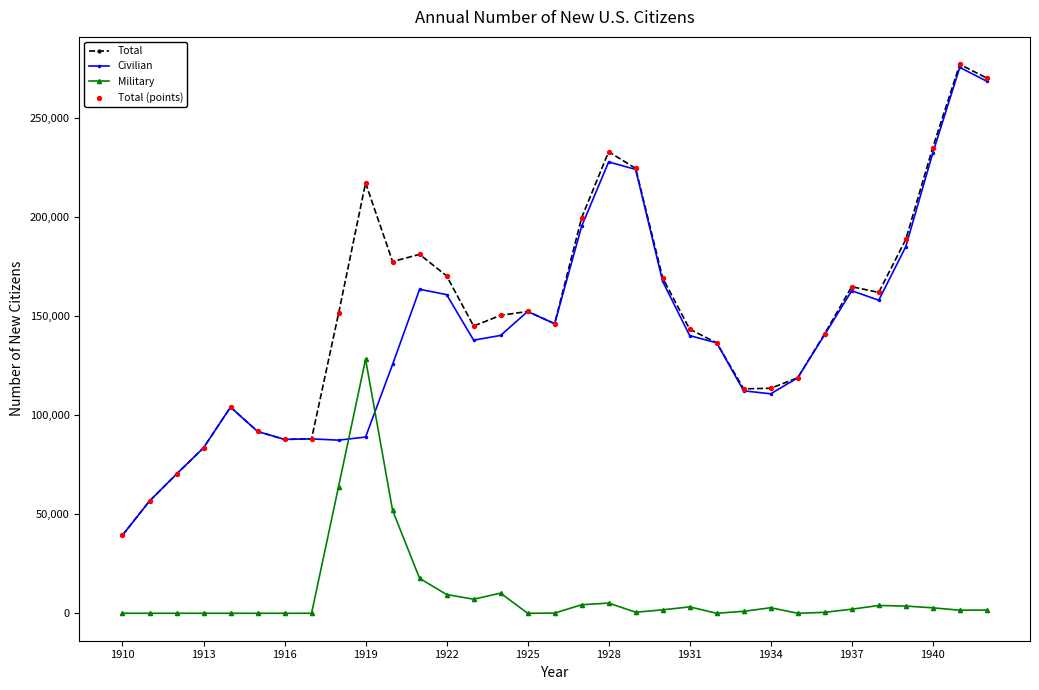

Which series has the largest total across all categories?

Total